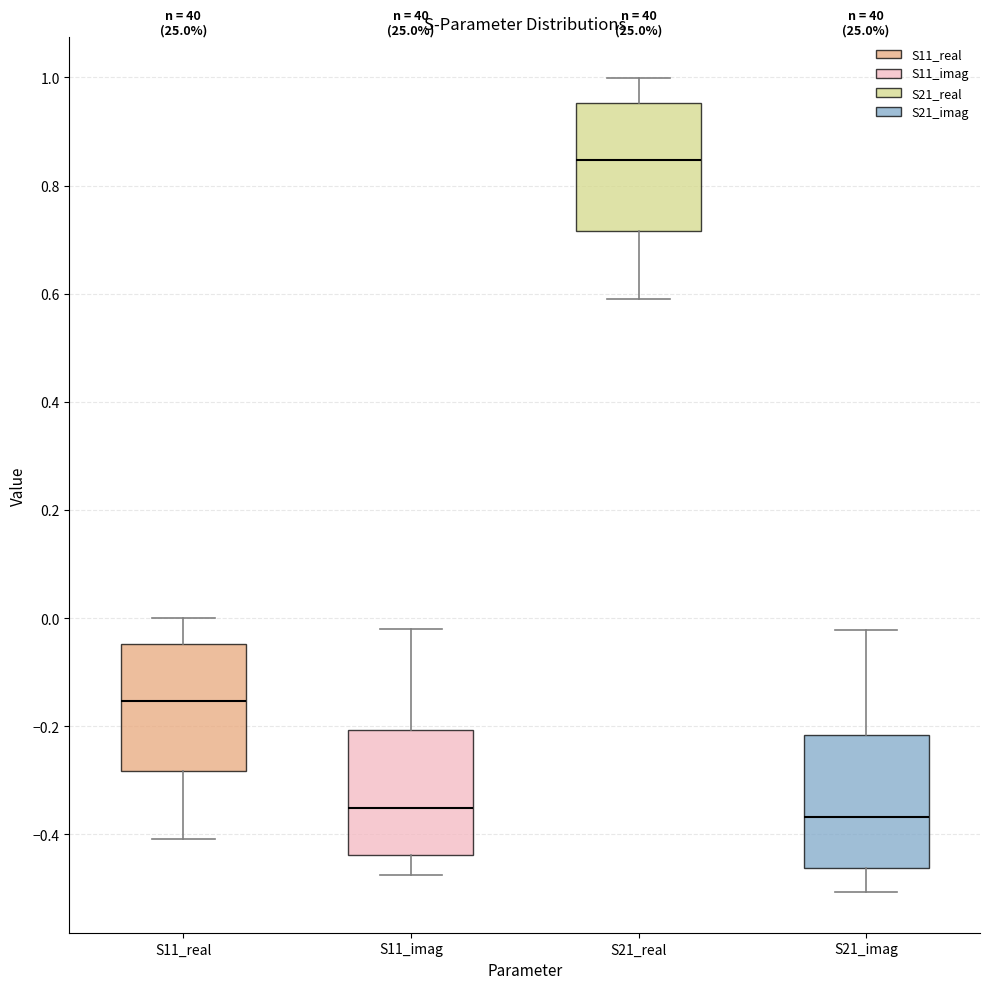

Reading left to right, read every box against the y-axis: the position of its median line, the range the box covers, and the ends of its whiskers. The values are not printed on the chart, so give them approximately, as read against the axis.

S11_real: median -0.16, box -0.28 to -0.04, whiskers -0.40 to 0.00
S11_imag: median -0.36, box -0.44 to -0.20, whiskers -0.48 to -0.02
S21_real: median 0.84, box 0.72 to 0.96, whiskers 0.60 to 1.00
S21_imag: median -0.36, box -0.46 to -0.22, whiskers -0.50 to -0.02